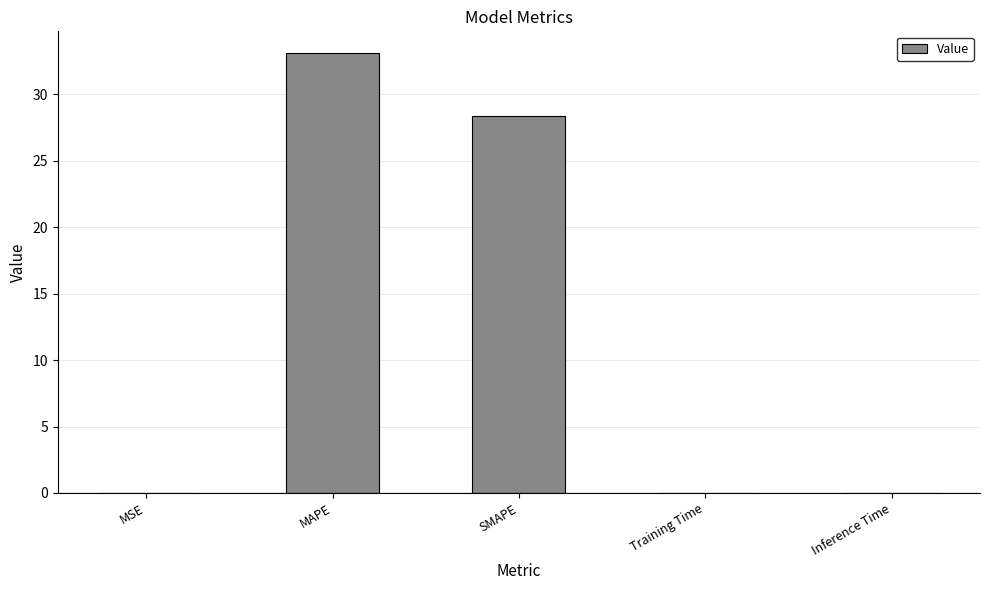

At which category does the chart reach its peak across all series?

MAPE